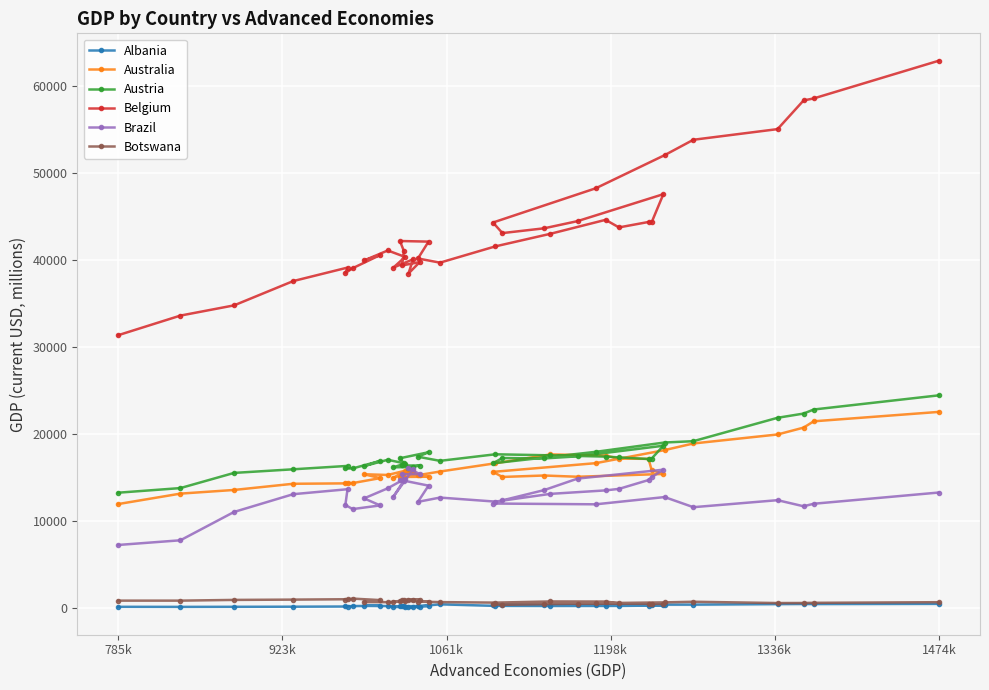

True or false: Belgium has a value of 87233.6 at 1474k.

False